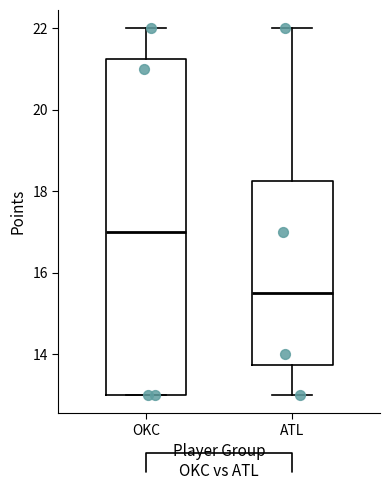

Where does the median line of the box for OKC sit on the y-axis? The values are not printed on the chart, so give them approximately, as read against the axis.

17.0